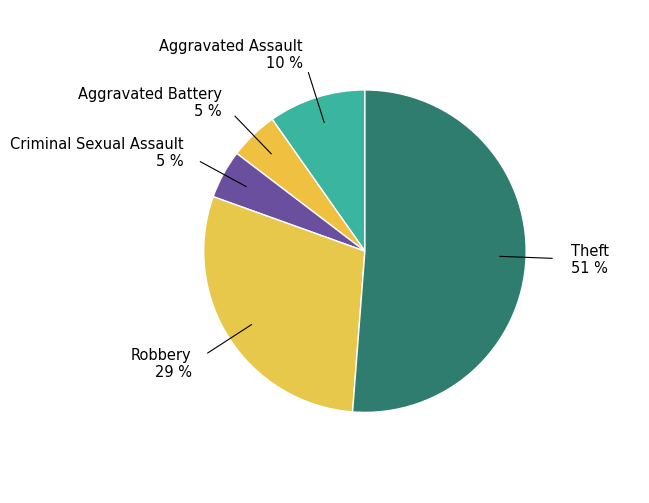

True or false: Aggravated Assault accounts for 10% of the total.

True